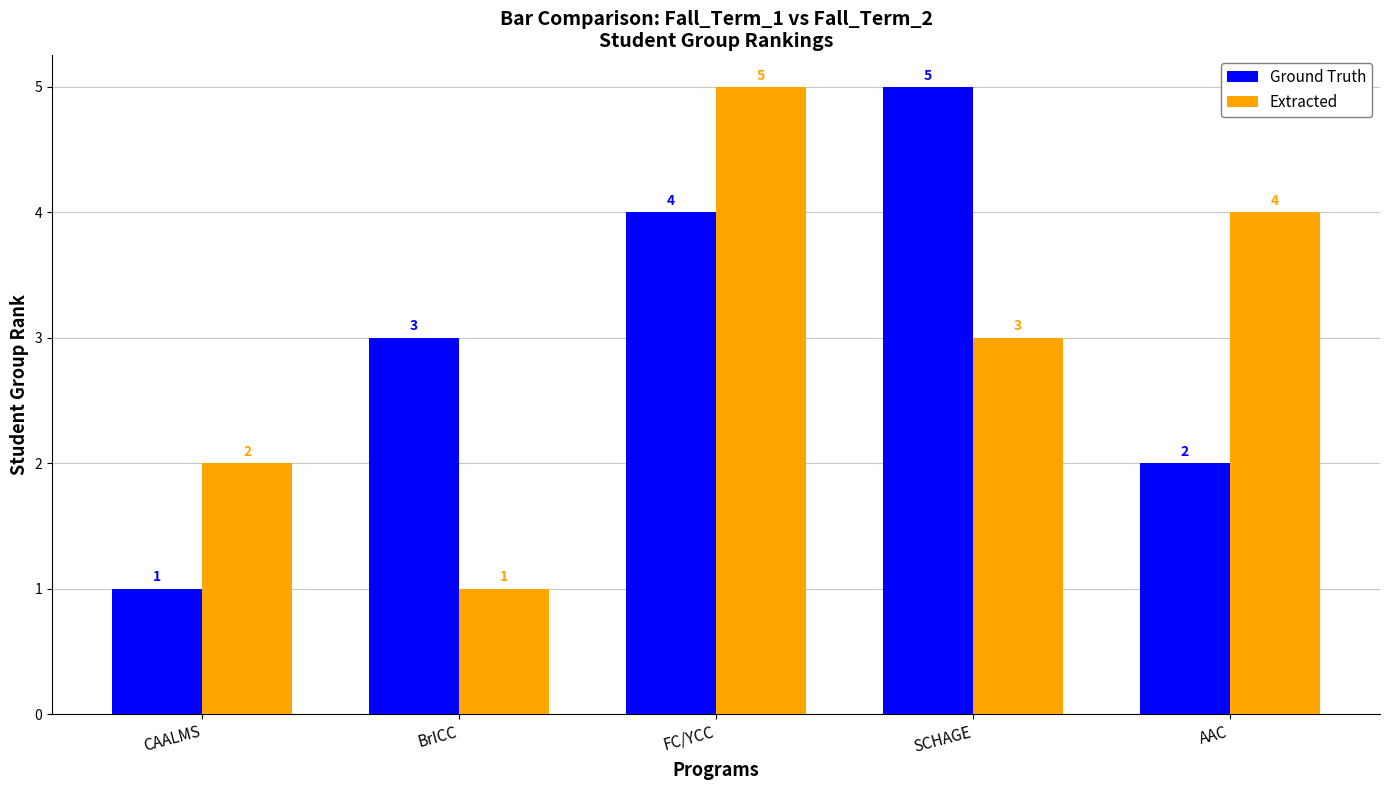

What is the label of the 3rd bar from the left?

FC/YCC